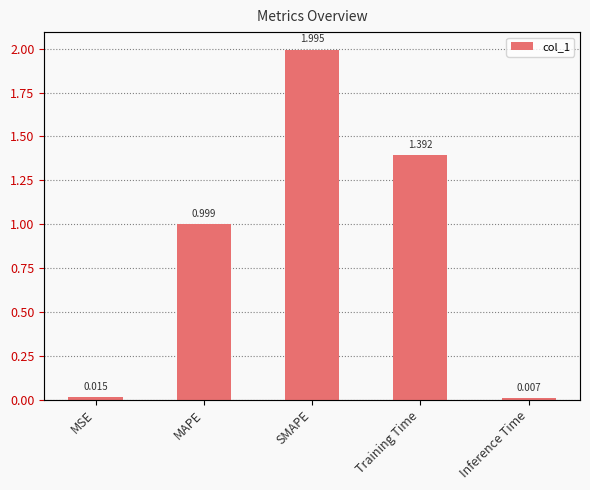

What is the sum of all values?

4.4